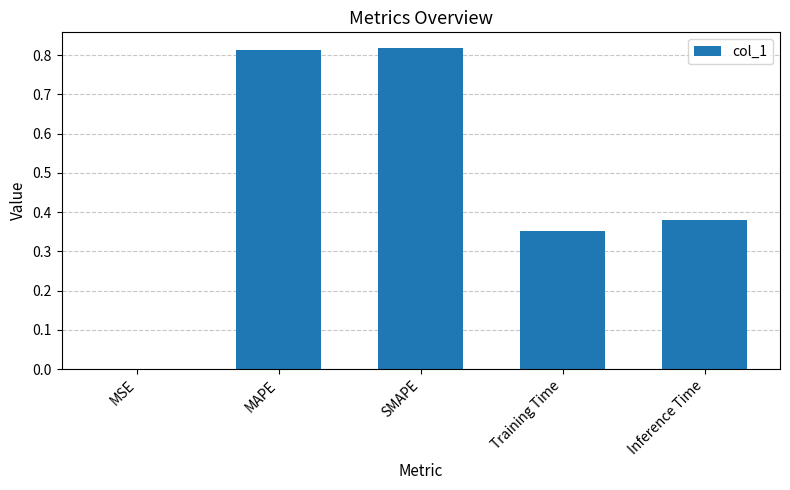

True or false: the data shows 0.0 at MSE.

True